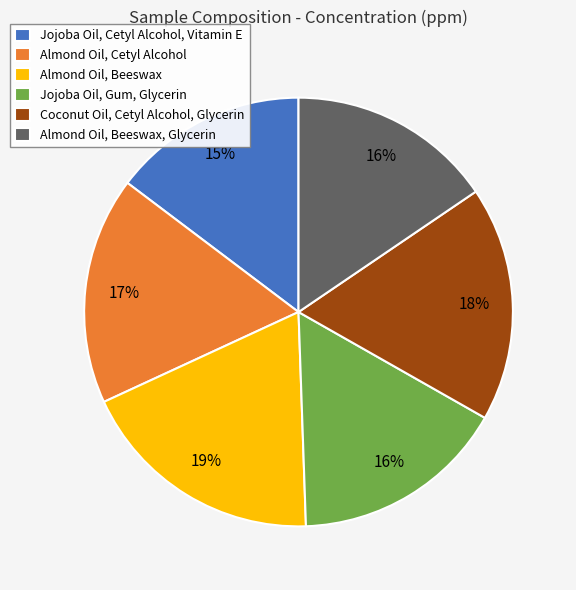

How many slices are in this pie chart?

6